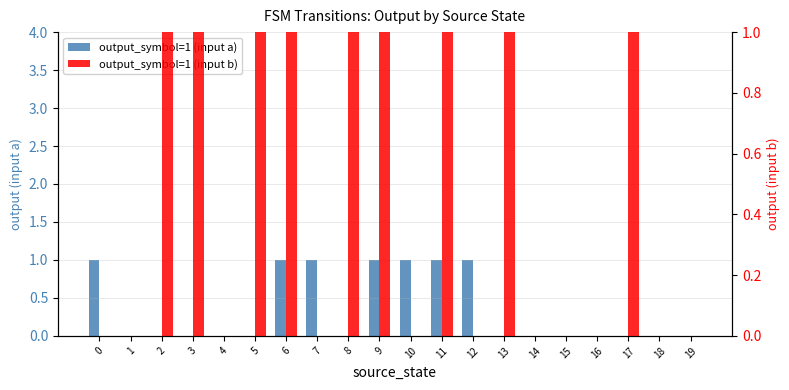

Where is output_symbol=1 (input a) nearest to the value 0?

1